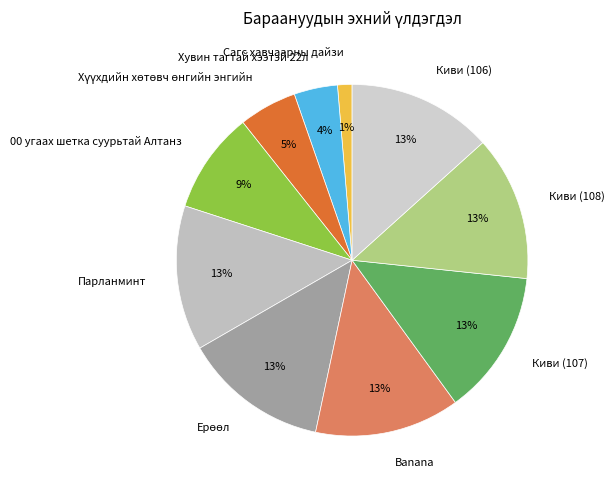

The Киви (106) slice represents 25% of the pie. True or false?

False